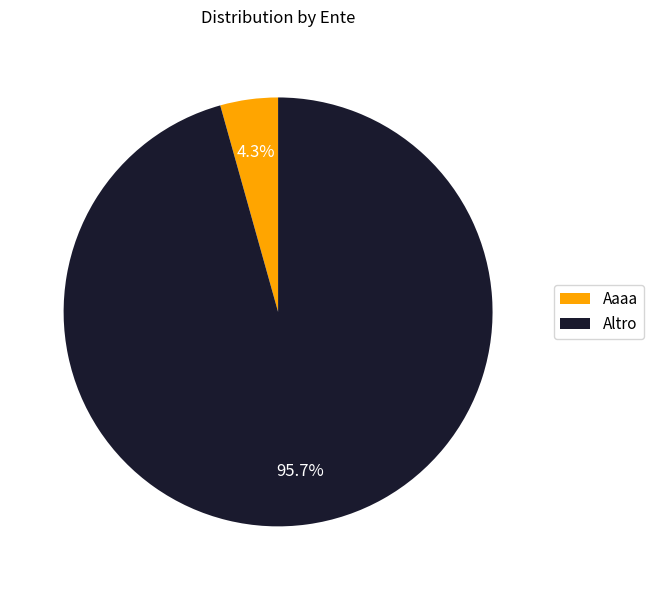

To the nearest percent, what is the combined percentage of Aaaa and Altro?

100%